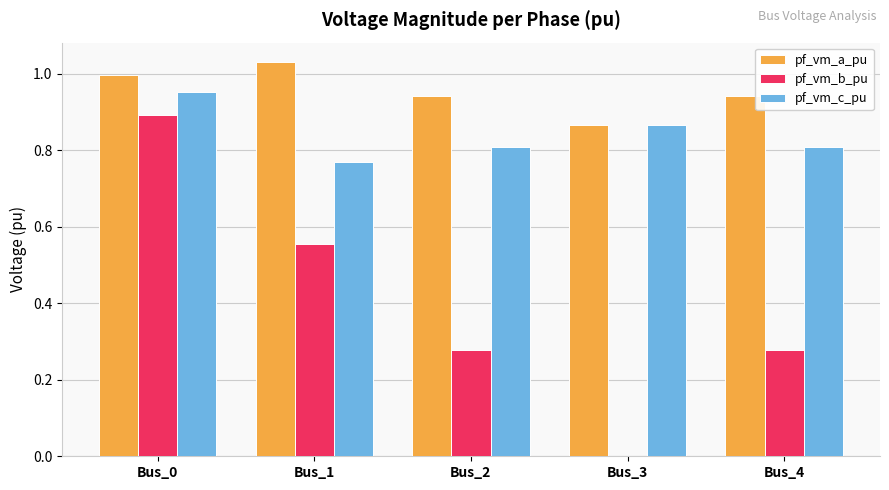

Does the chart contain stacked bars?

No